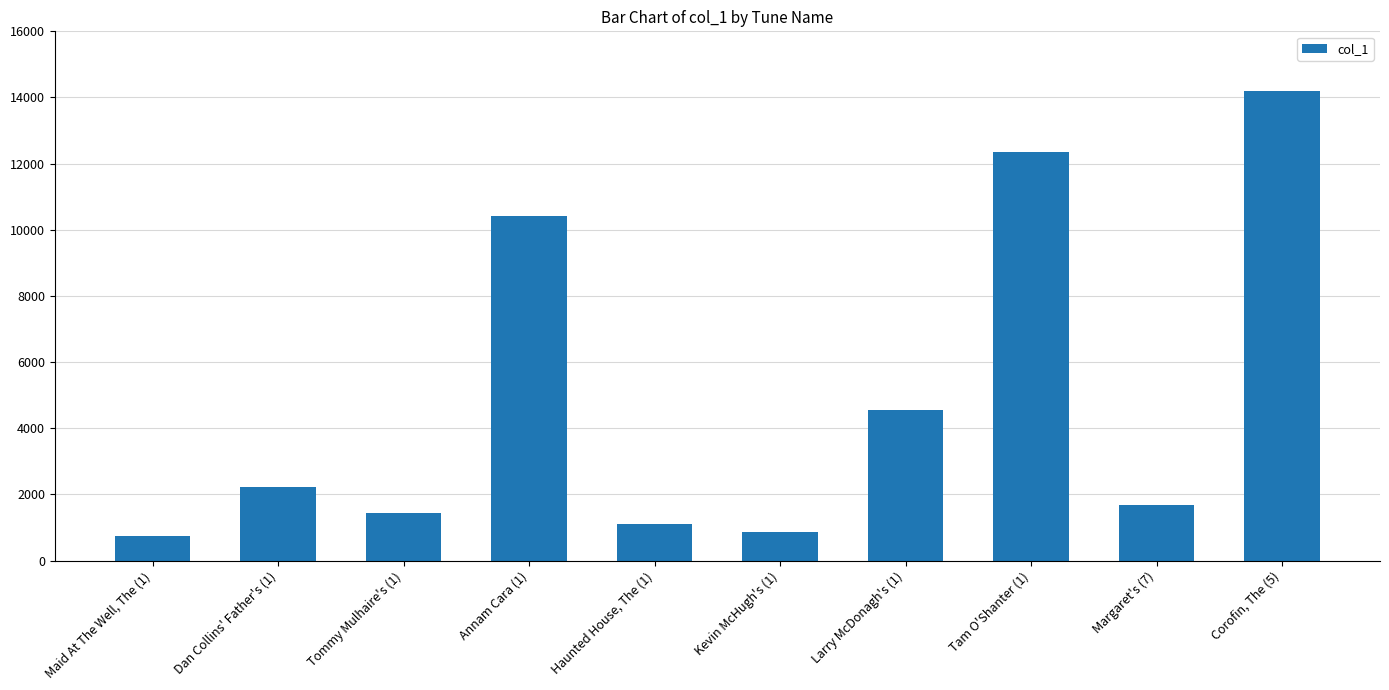

What is the greatest value displayed?

14193